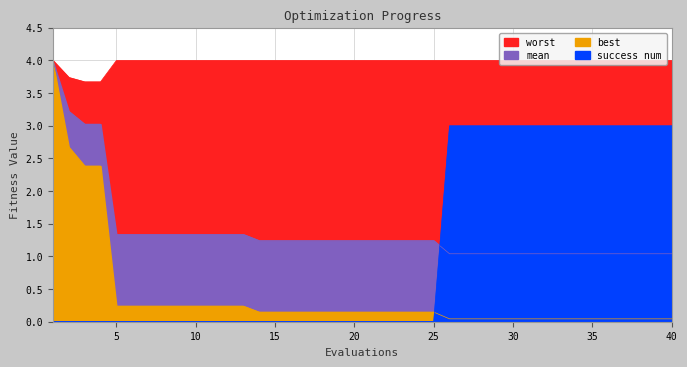

Between 12 and 18, which is larger?

12